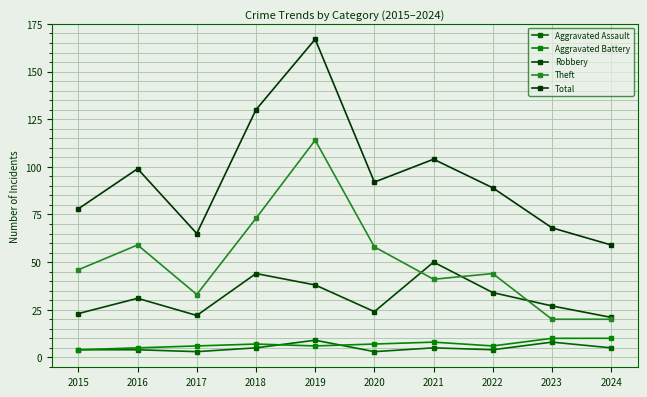

True or false: Total and Aggravated Assault cross at least once.

False